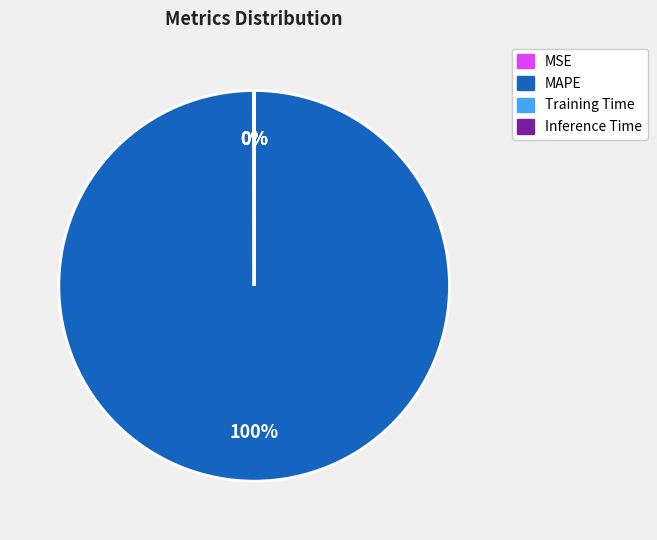

What is the largest slice in the pie chart?

MAPE